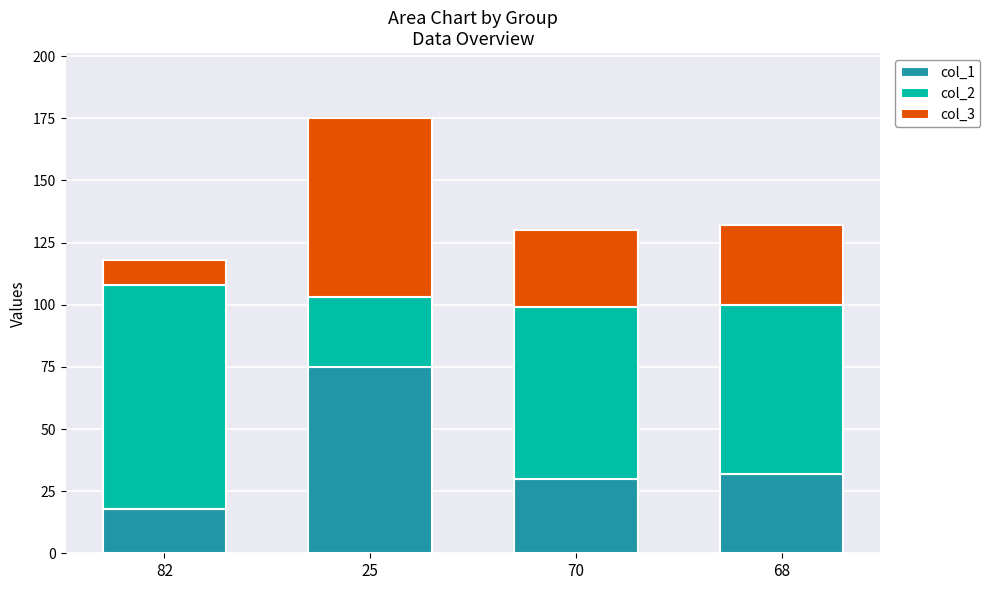

The value of col_1 at 25 is 75. True or false?

True